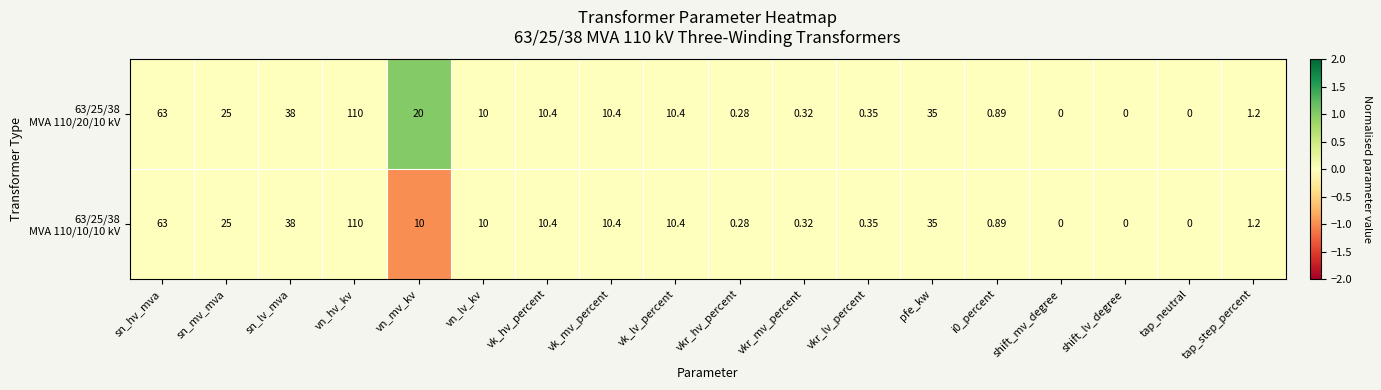

Which label corresponds to the largest value in the chart?

vn_hv_kv